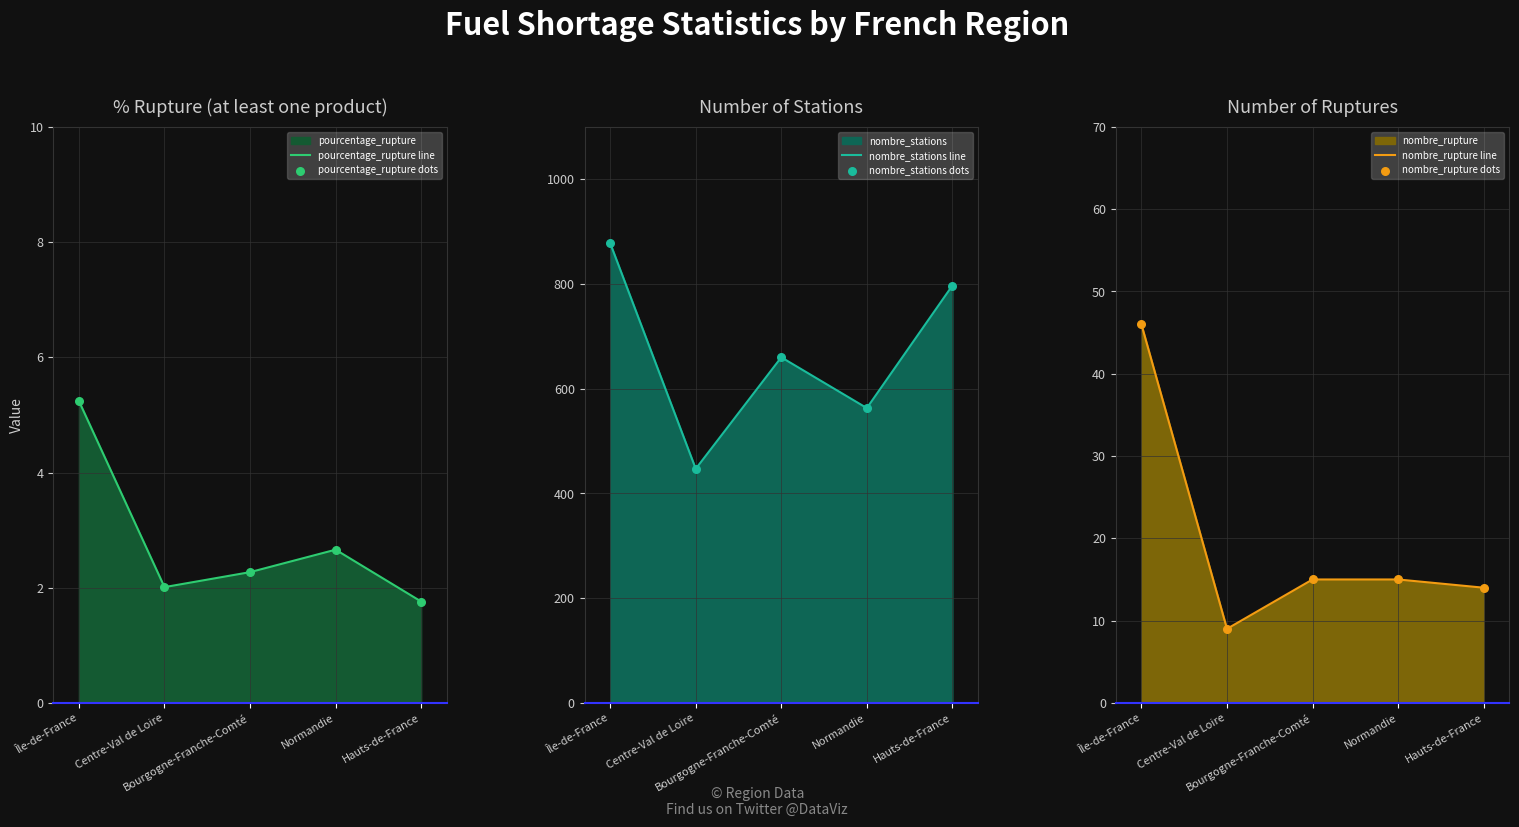

What is the total value across all series at Normandie?

1161.3